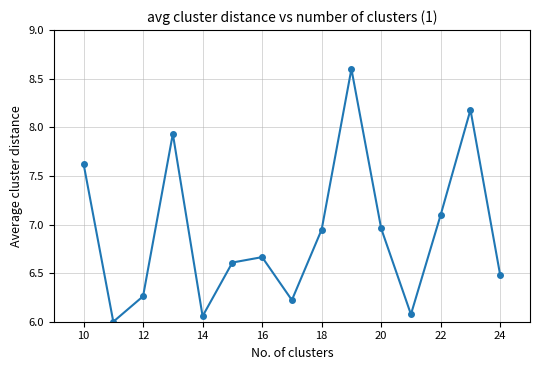

How many points are higher than both their immediate neighbors (excluding endpoints)?

4